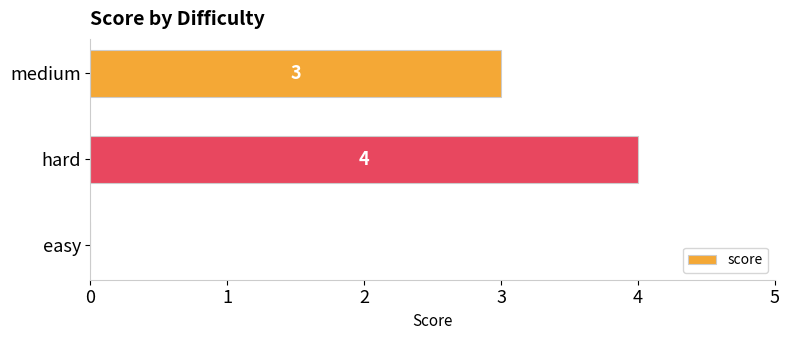

The chart shows a value of 4 at hard. True or false?

True